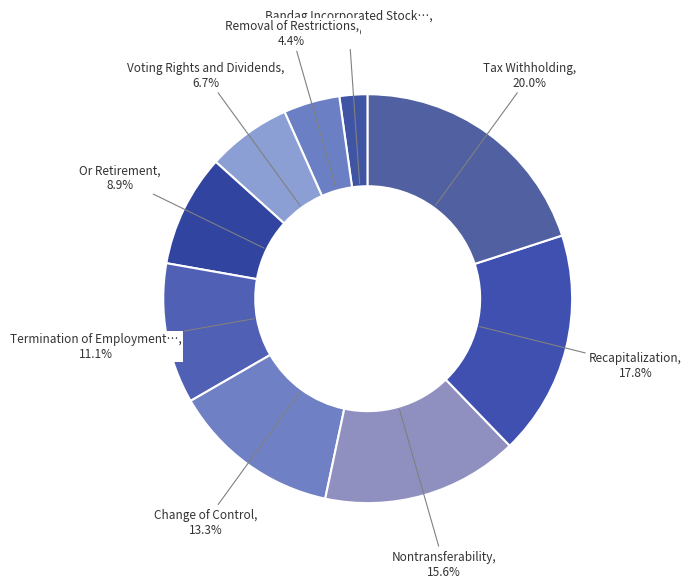

Count the number of slices in the pie.

9